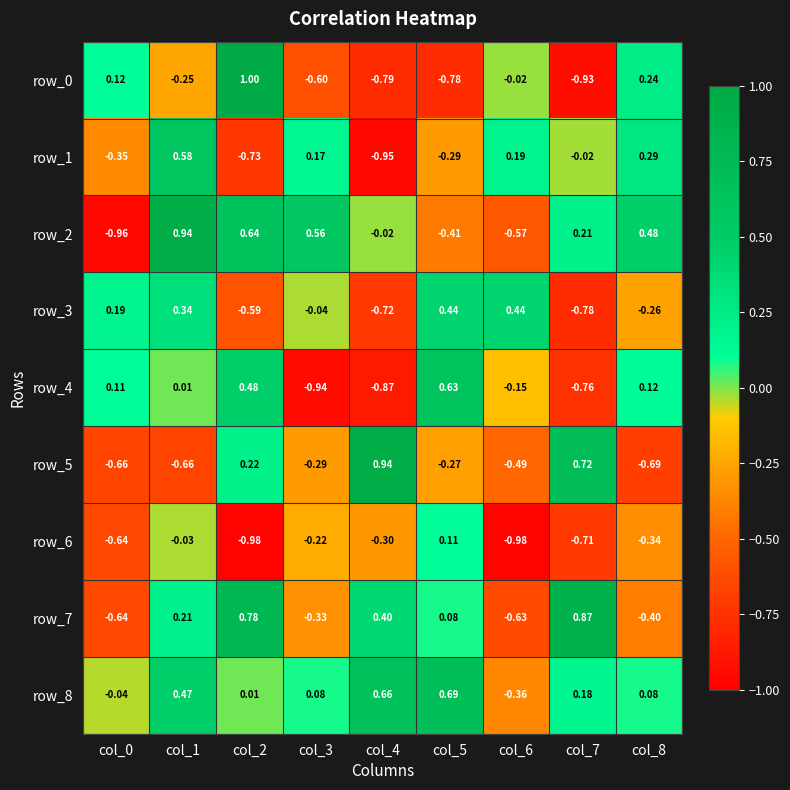

Is the value of row_7 at col_1 greater than the value of row_8 at col_0?

Yes